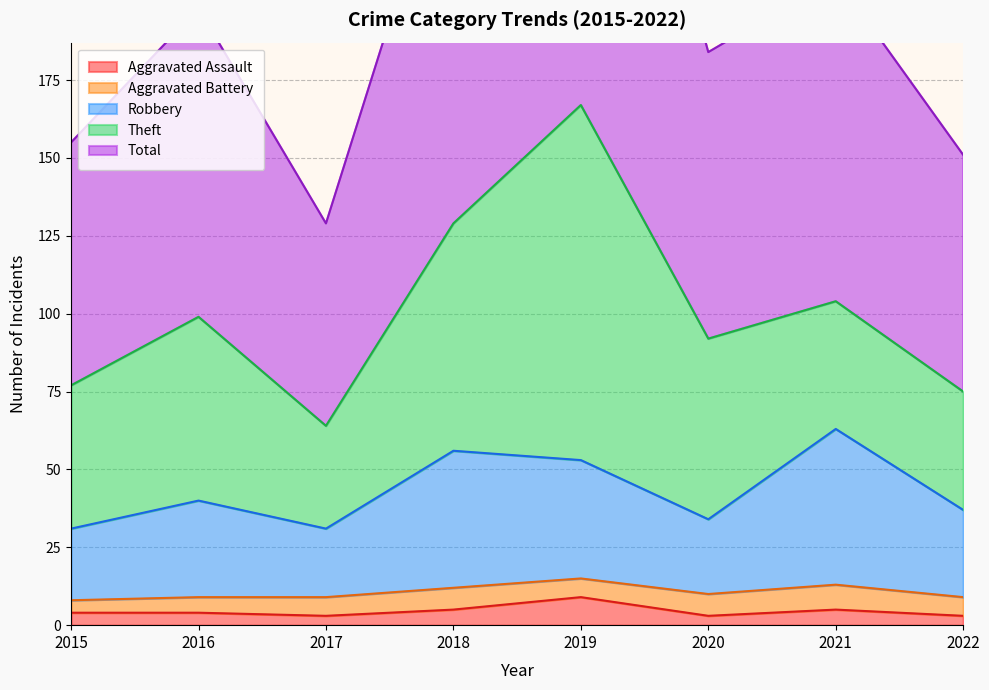

At how many categories does at least one series exceed 73?

8